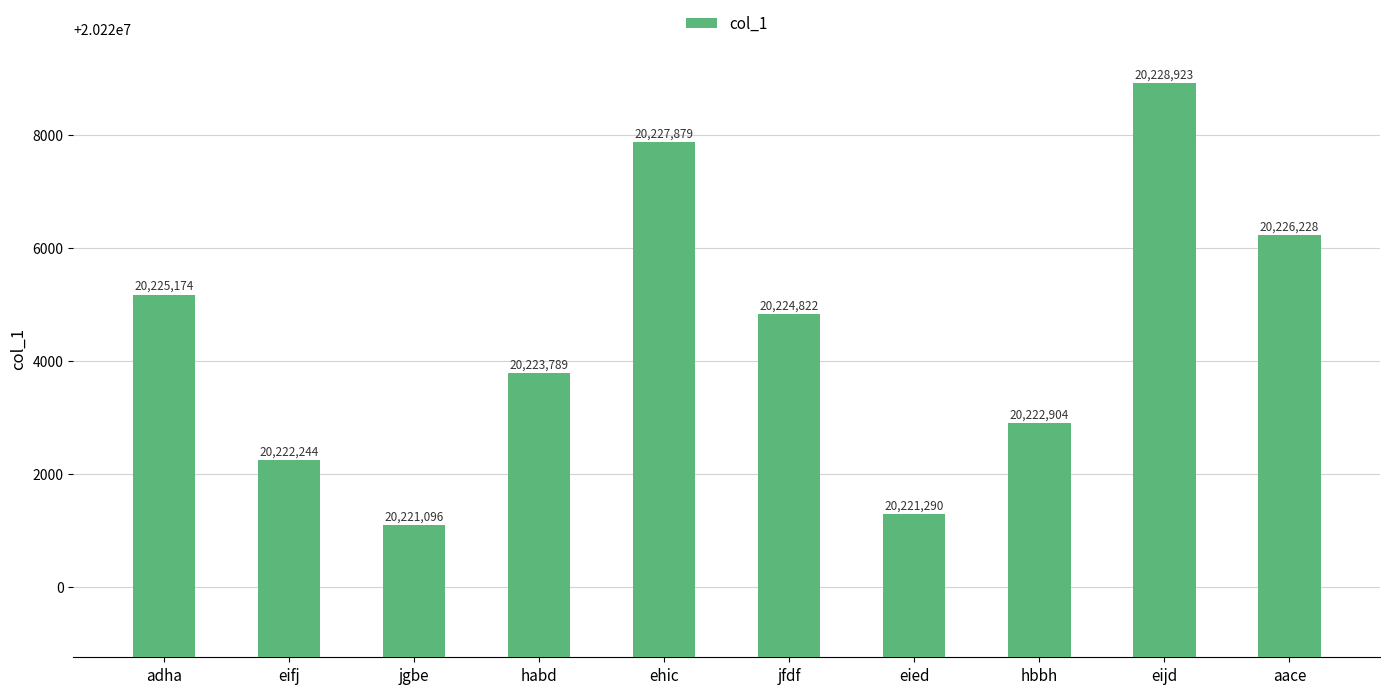

Does the chart contain stacked bars?

No